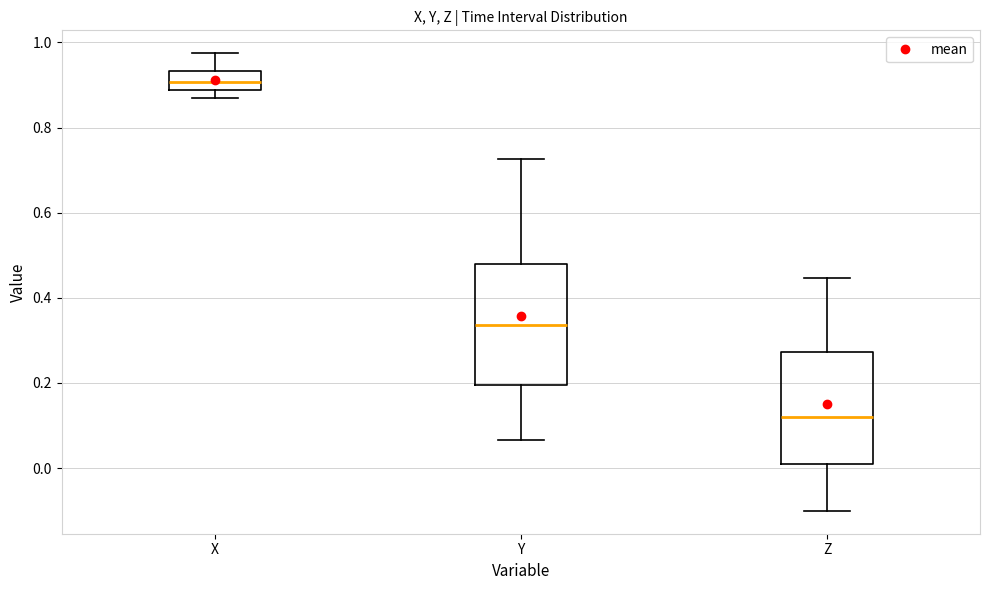

Reading left to right, transcribe this box plot: for each box, give where its median line is, the range the box spans, and where its two whiskers end, as read against the y-axis. The values are not printed on the chart, so give them approximately, as read against the axis.

X: median 0.90, box 0.88 to 0.94, whiskers 0.86 to 0.98
Y: median 0.34, box 0.20 to 0.48, whiskers 0.06 to 0.72
Z: median 0.12, box 0.00 to 0.28, whiskers -0.10 to 0.44